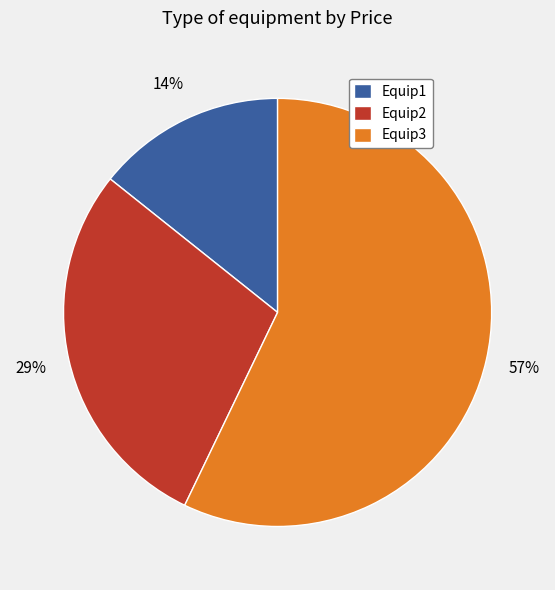

How many segments does this pie chart have?

3